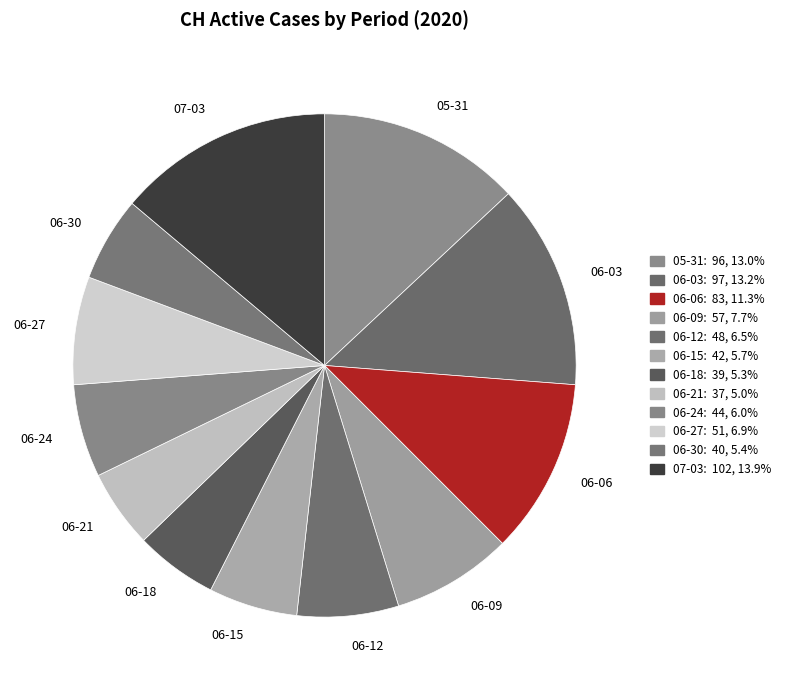

Is 06-03 the majority of the pie?

No